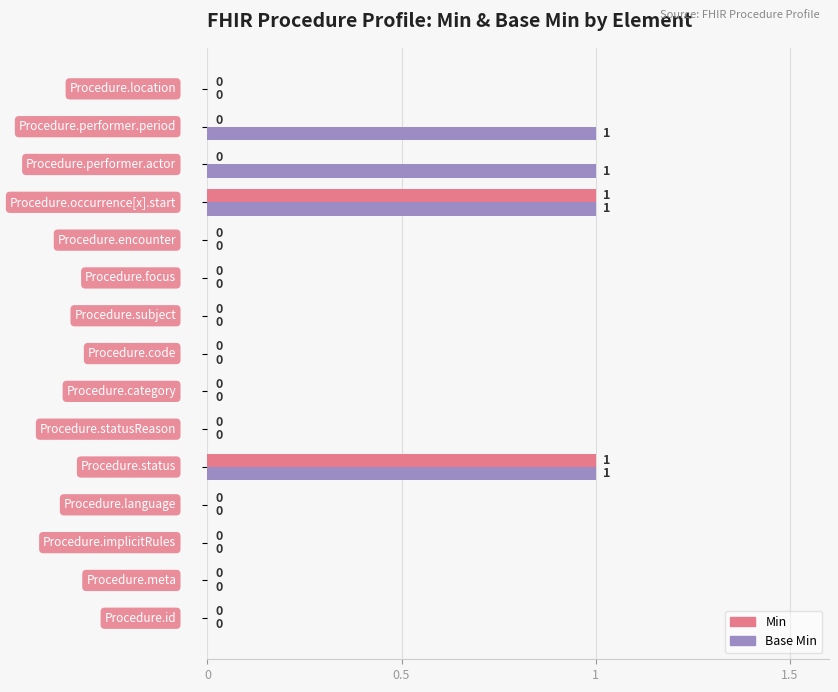

Which series has the largest total across all categories?

Base Min